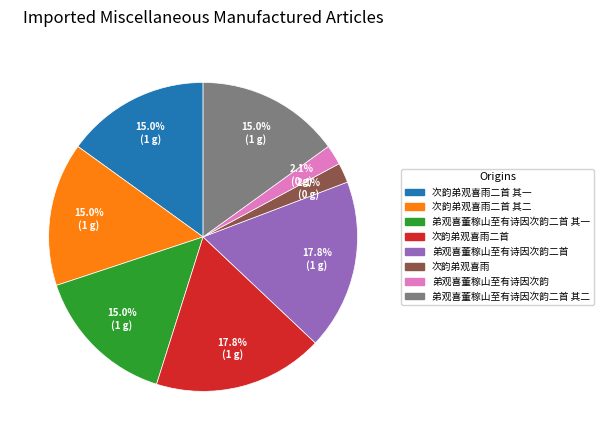

Do 次韵弟观喜雨二首 and 次韵弟观喜雨二首 其二 together represent more than half of the pie?

No